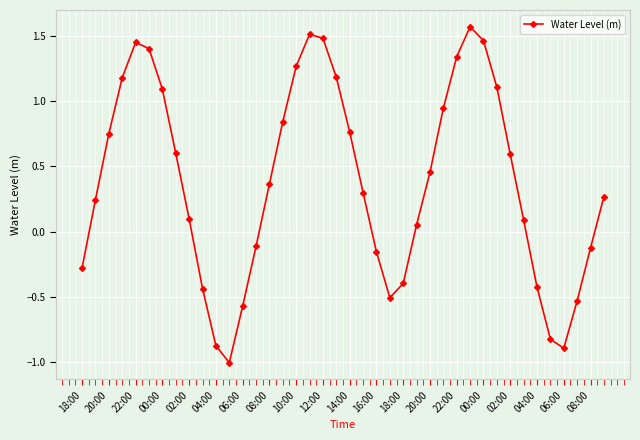

How many points are lower than both their immediate neighbors (excluding endpoints)?

3